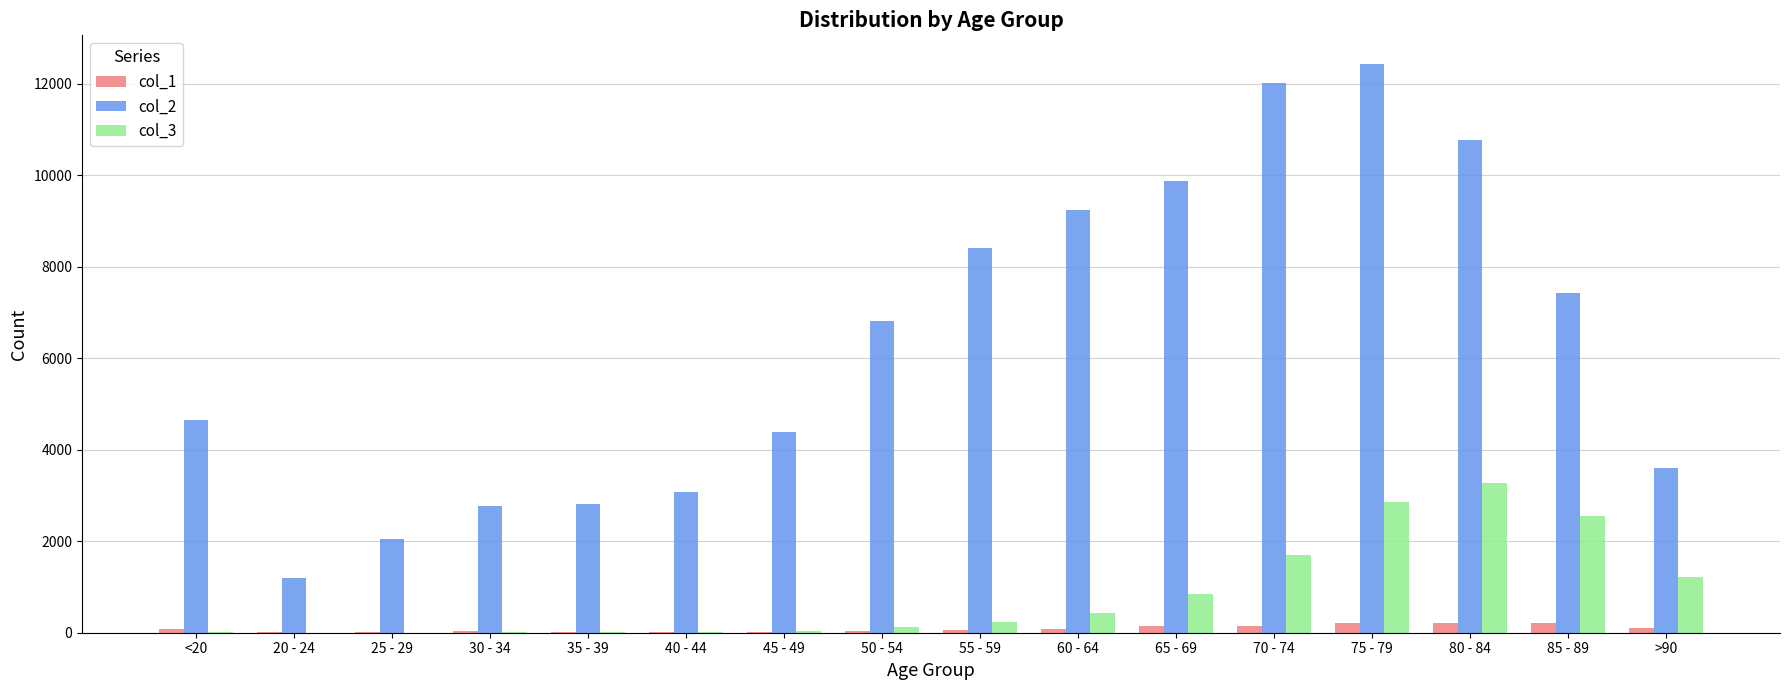

Read the col_2 value at 80 - 84.

10764